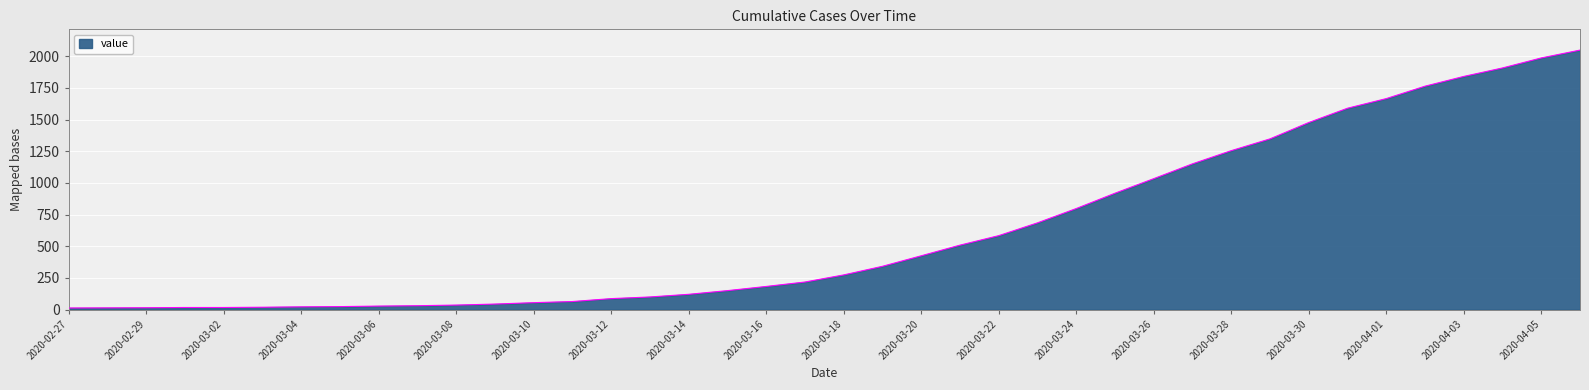

What is the difference between the maximum and minimum values?

2036